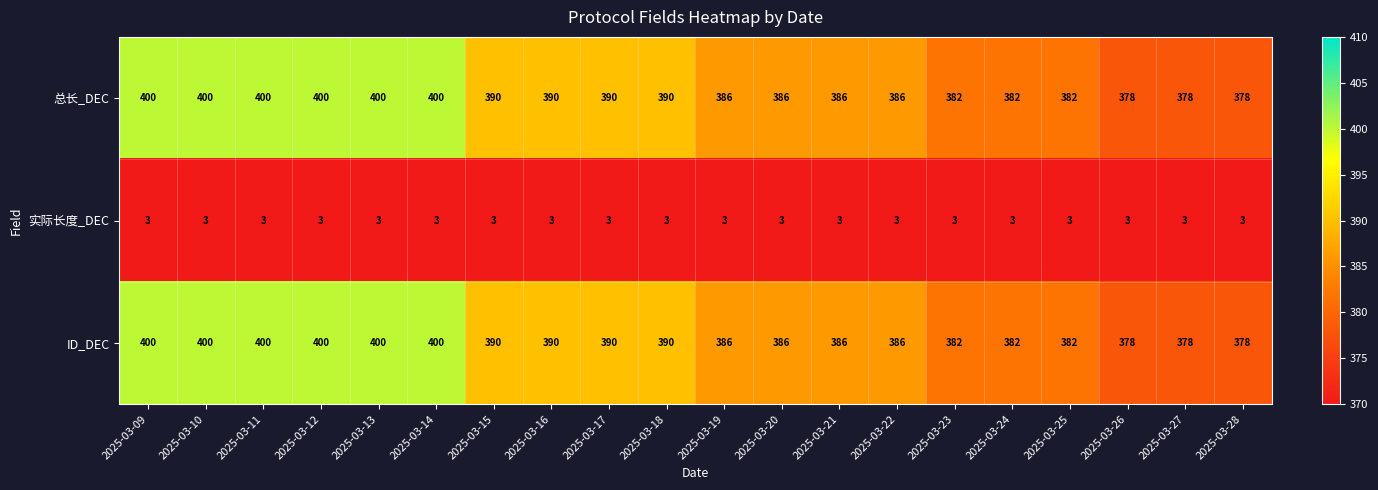

True or false: 总长_DEC has a value of 390 at 2025-03-17.

True